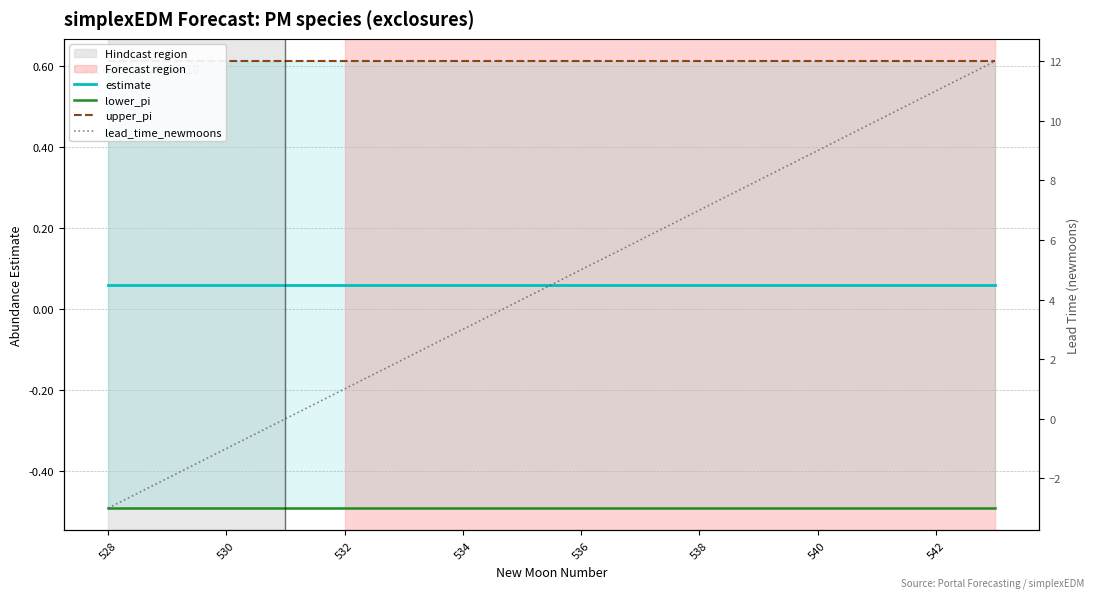

True or false: lower_pi and estimate intersect in this chart.

False